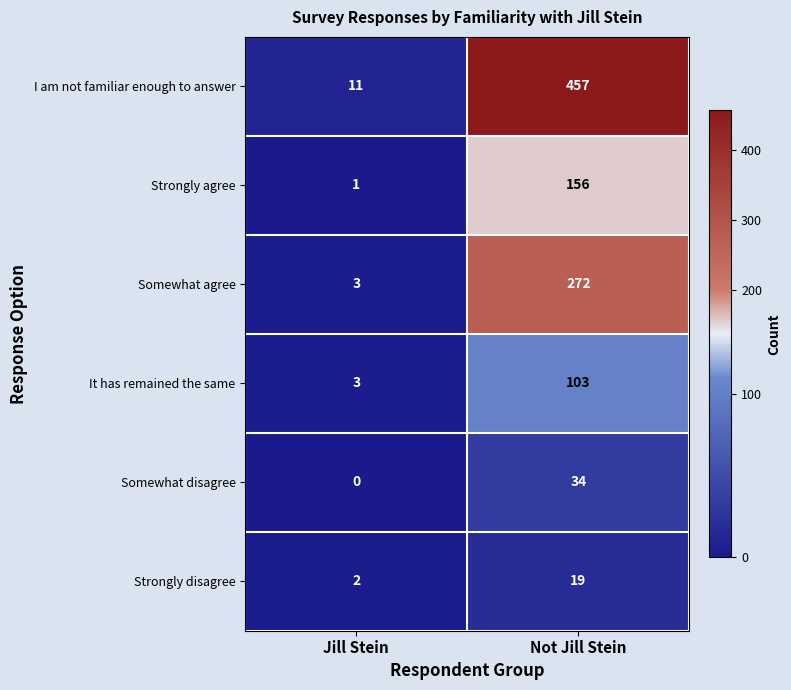

The Strongly disagree series shows 1 at Jill Stein. True or false?

False